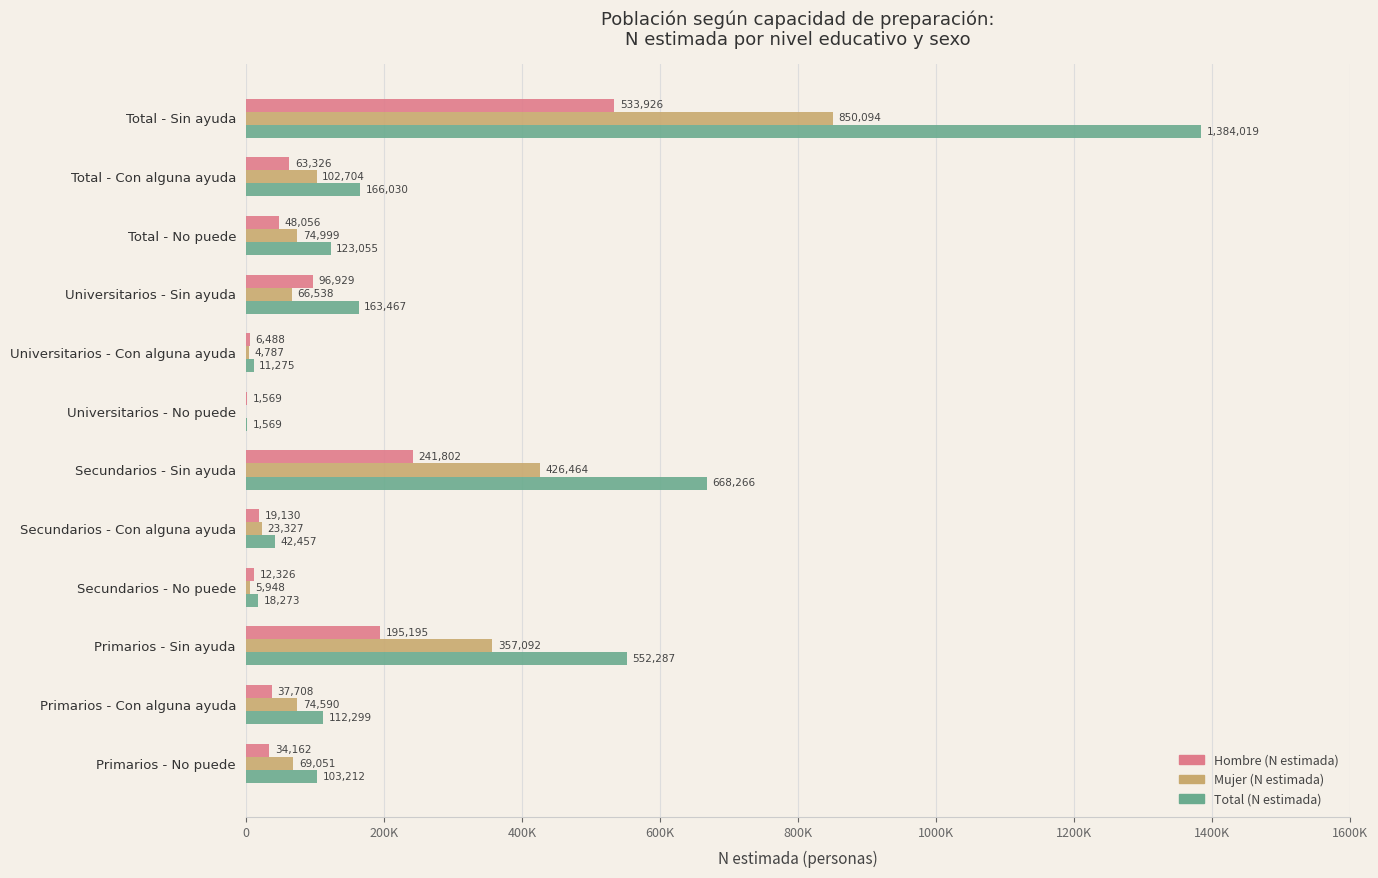

What are all the series names shown in the legend?

Hombre (N estimada), Mujer (N estimada), Total (N estimada)